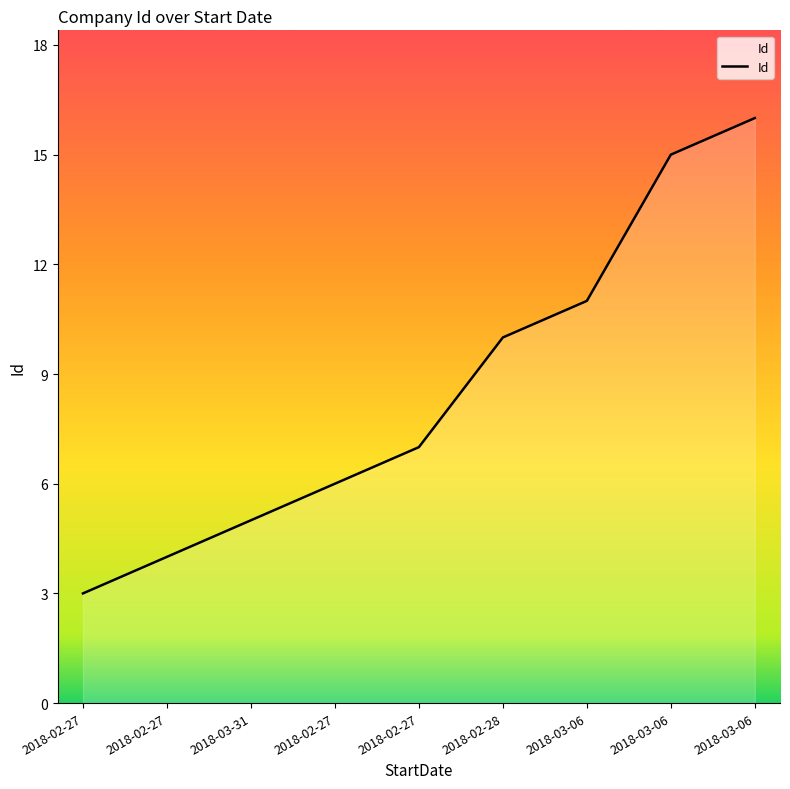

Is it true that the value at 2018-02-27 is 6?

True